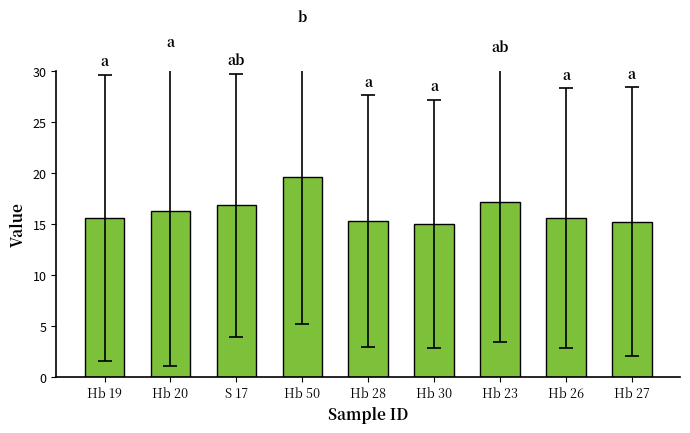

What is the label of the 7th bar from the right?

S 17